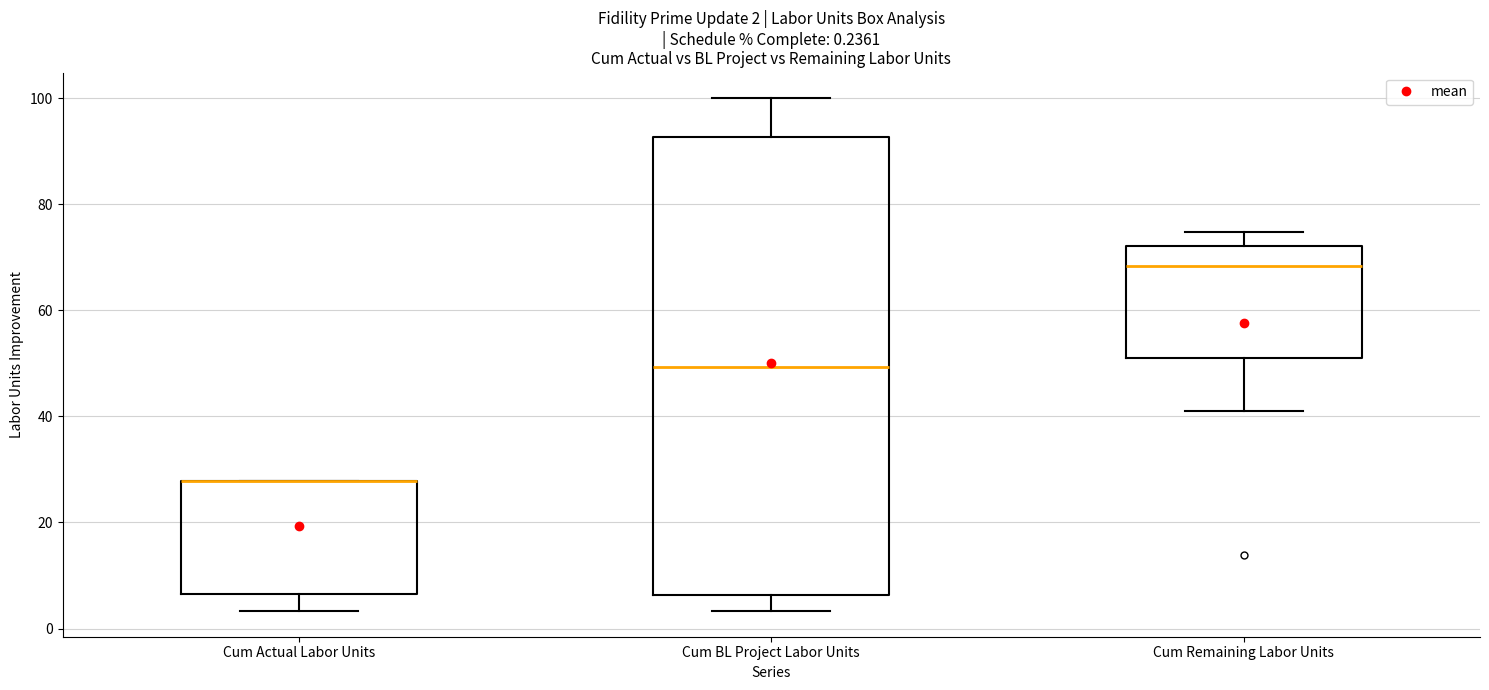

Comparing the boxes themselves (not the whiskers), which one is the tallest?

Cum BL Project Labor Units